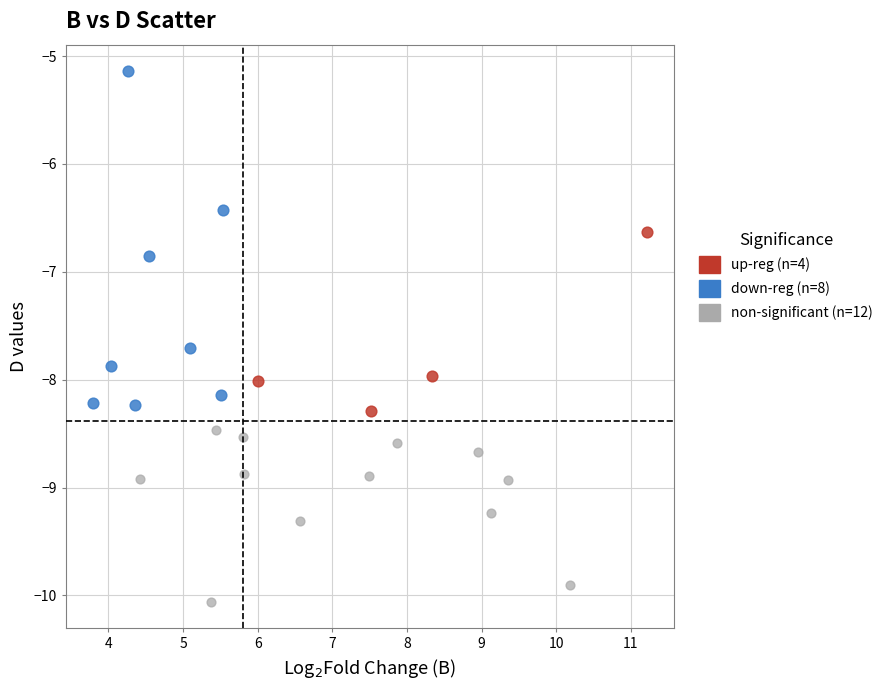

Which series has the widest spread of Y values?

down-reg (n=8)